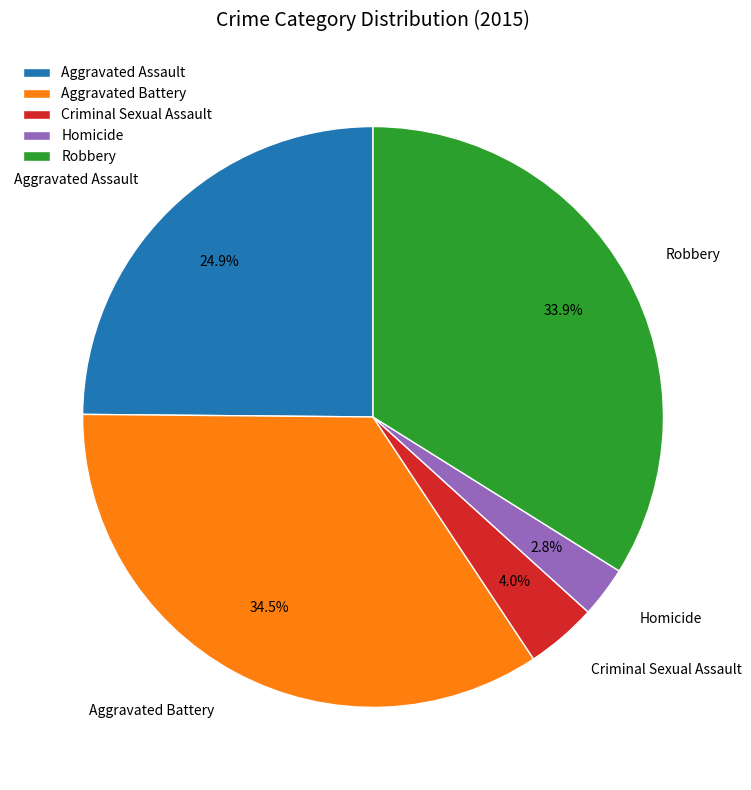

Which has a higher value, Robbery or Criminal Sexual Assault?

Robbery